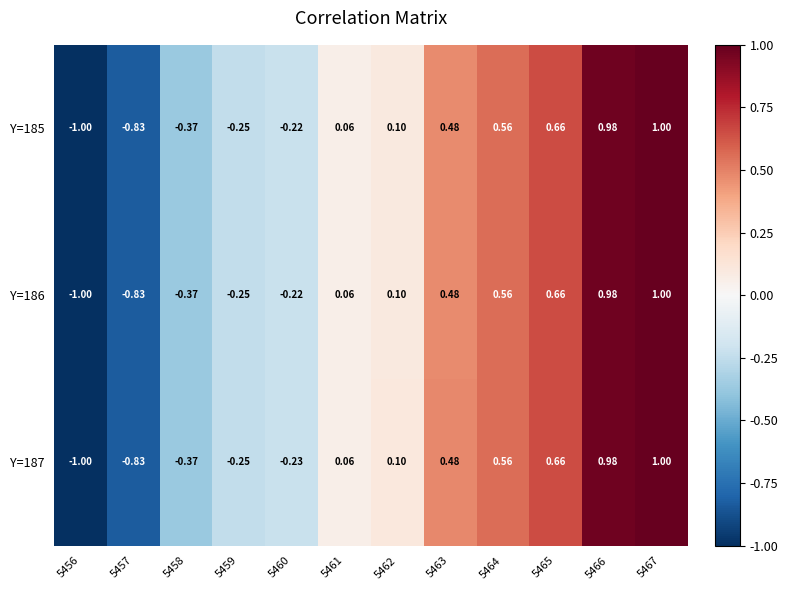

Is the value of Y=185 at 5456 greater than the value of Y=186 at 5458?

No